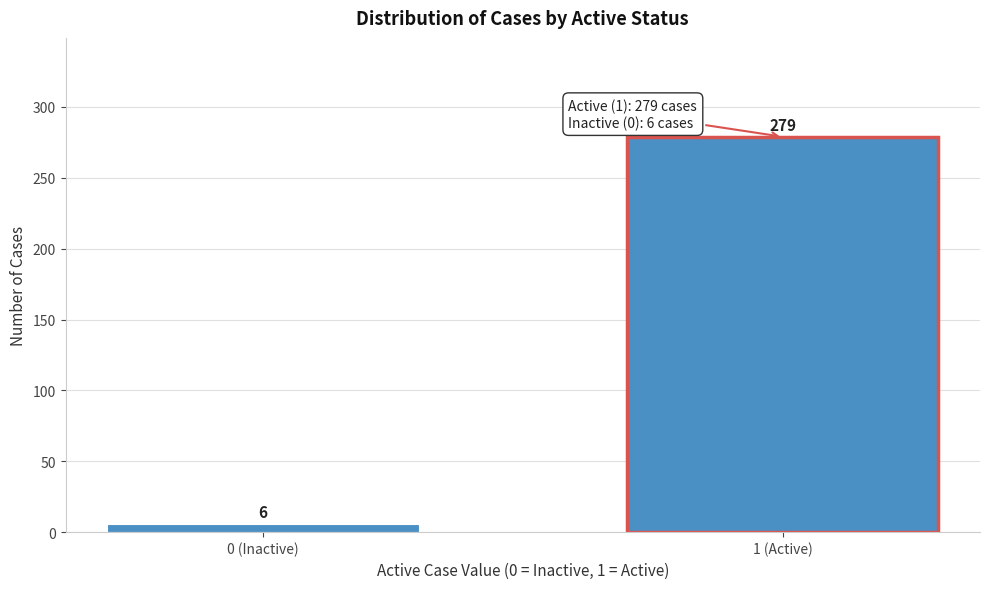

Reading left to right, transcribe all the data shown in this chart.

0 (Inactive)=6	1 (Active)=279